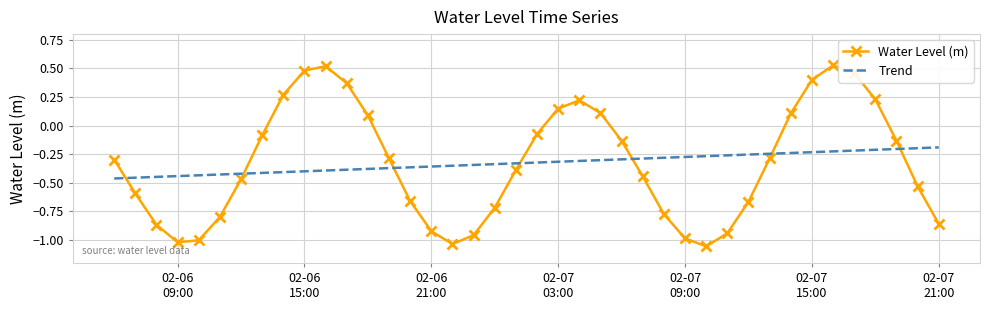

Between 2023-02-06 18:00:00 and 2023-02-06 19:00:00, which is larger?

2023-02-06 18:00:00